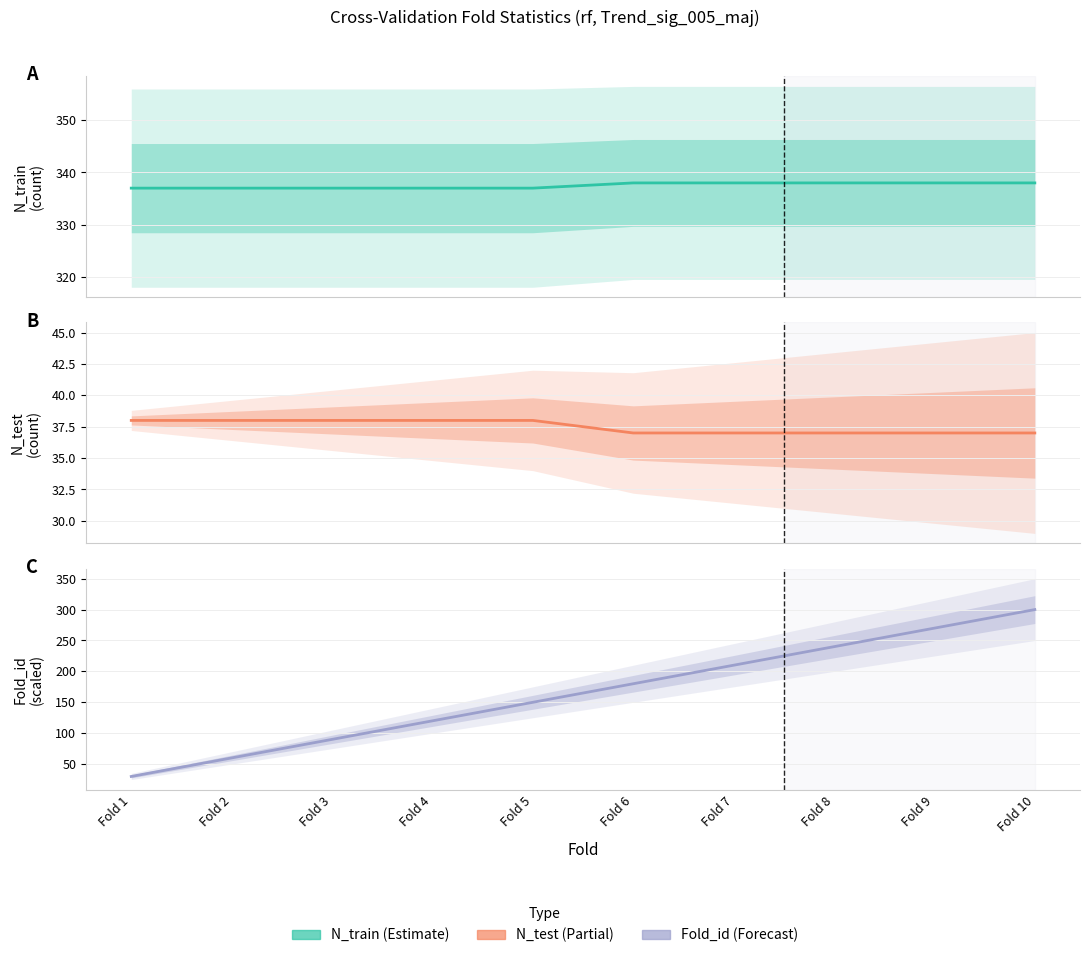

At which category does the chart reach its minimum across all series?

Fold 1